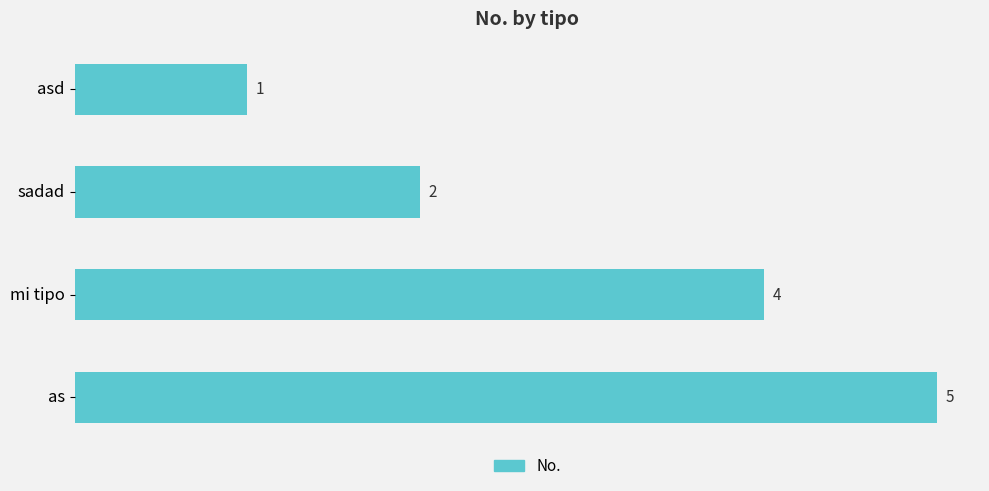

What is the difference between the values at as and sadad?

3